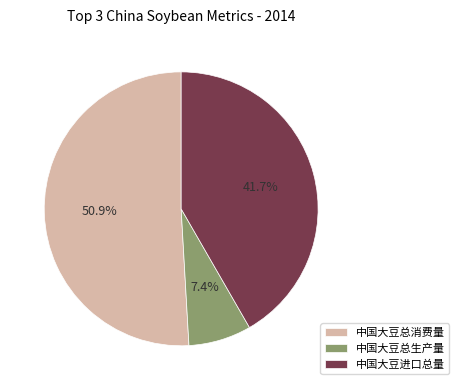

Which has a higher value, 中国大豆总消费量 or 中国大豆总生产量?

中国大豆总消费量